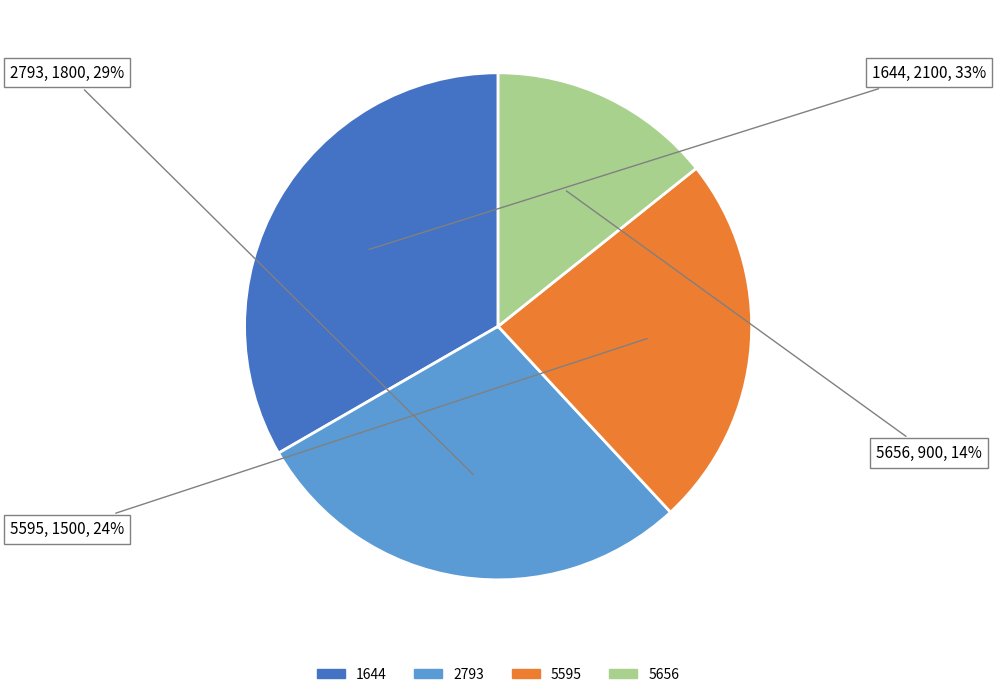

Which slice is the largest?

1644